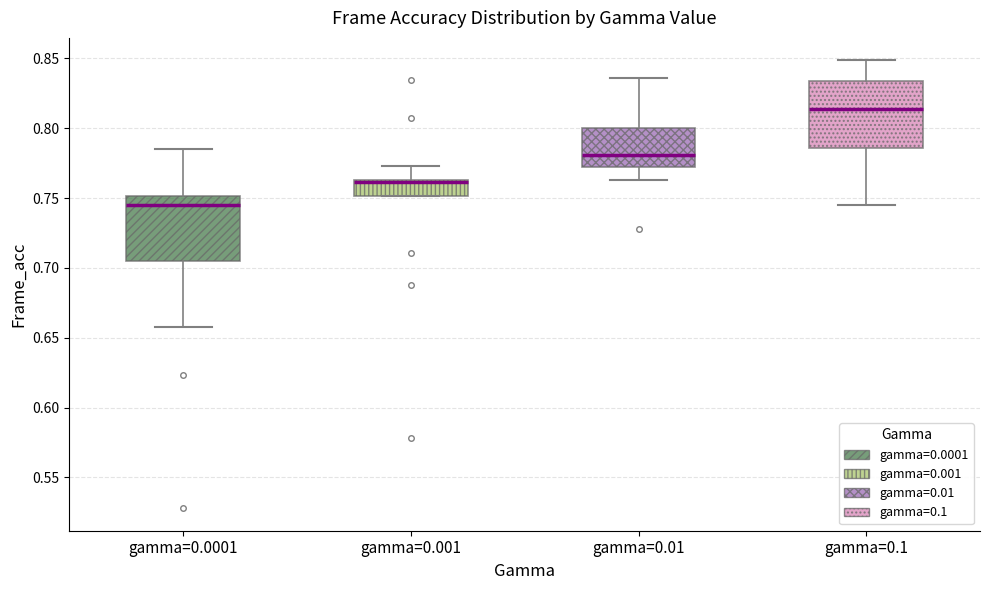

Which box's median line is the lowest?

gamma=0.0001